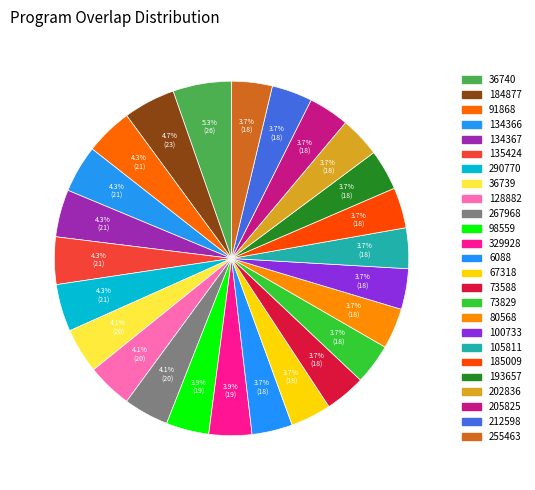

The 212598 slice represents 1% of the pie. True or false?

False